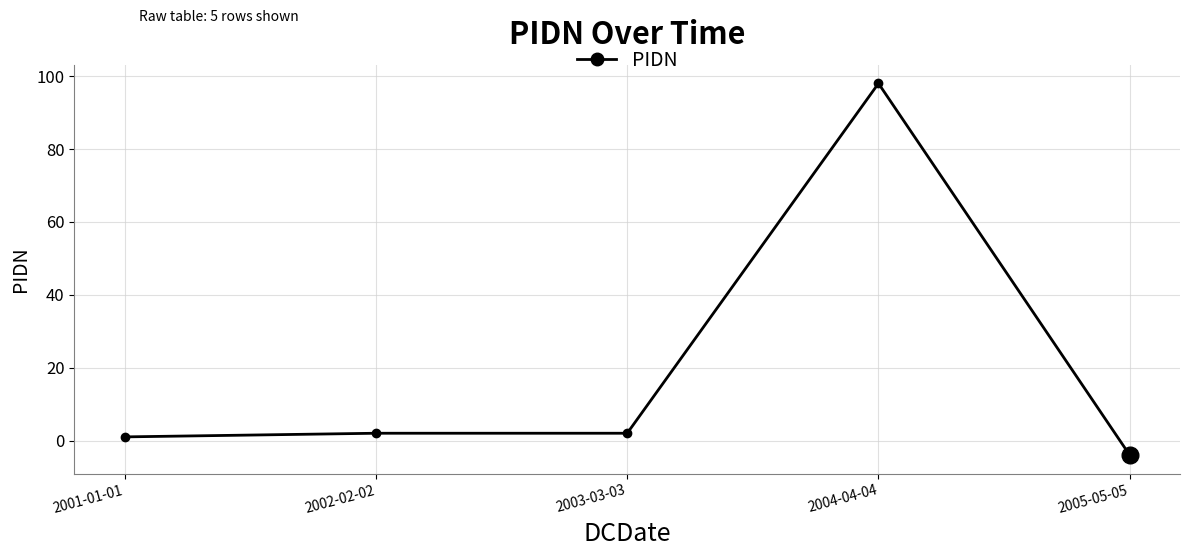

Reading right to left, extract all data points from this chart.

2005-05-05=-4	2004-04-04=98	2003-03-03=2	2002-02-02=2	2001-01-01=1